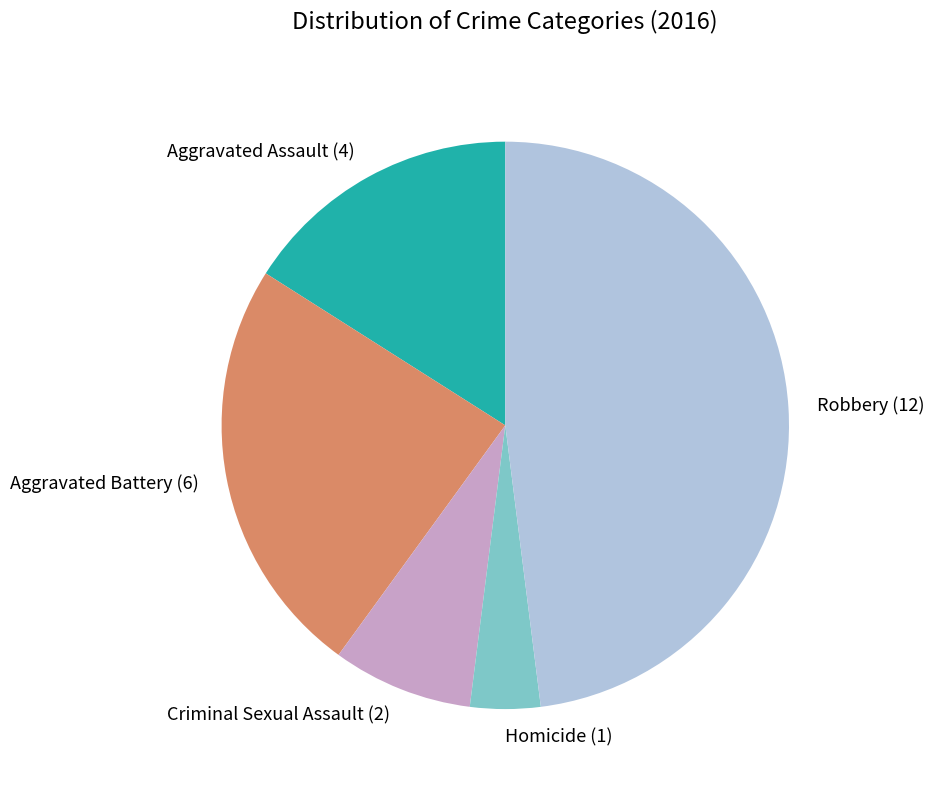

True or false: Aggravated Assault (4) accounts for 16% of the total.

True